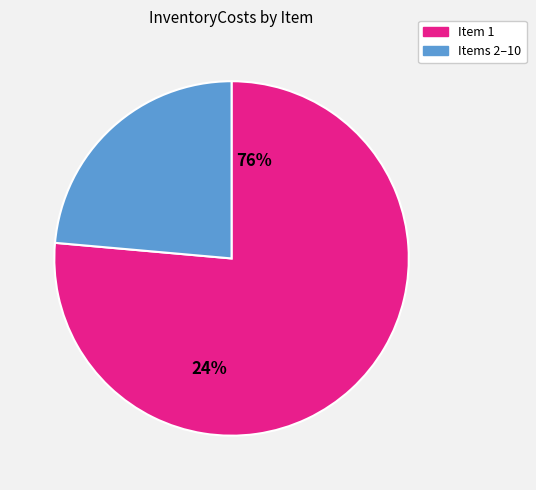

Do Items 2–10 and Item 1 together represent more than half of the pie?

Yes